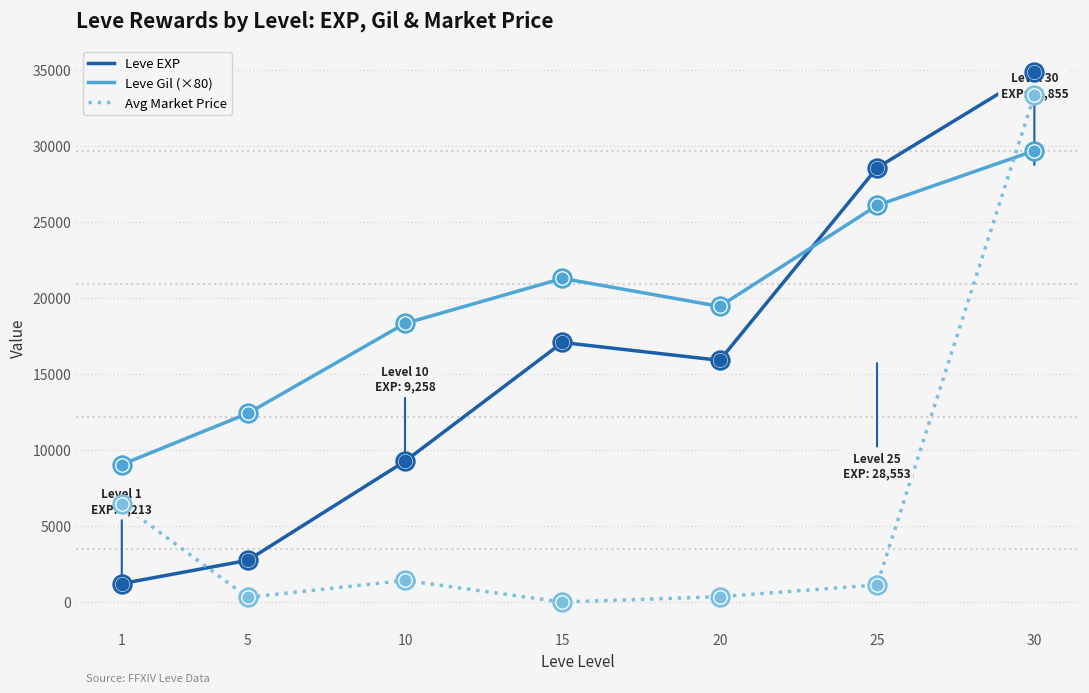

What is the total value across all series at 30?

97874